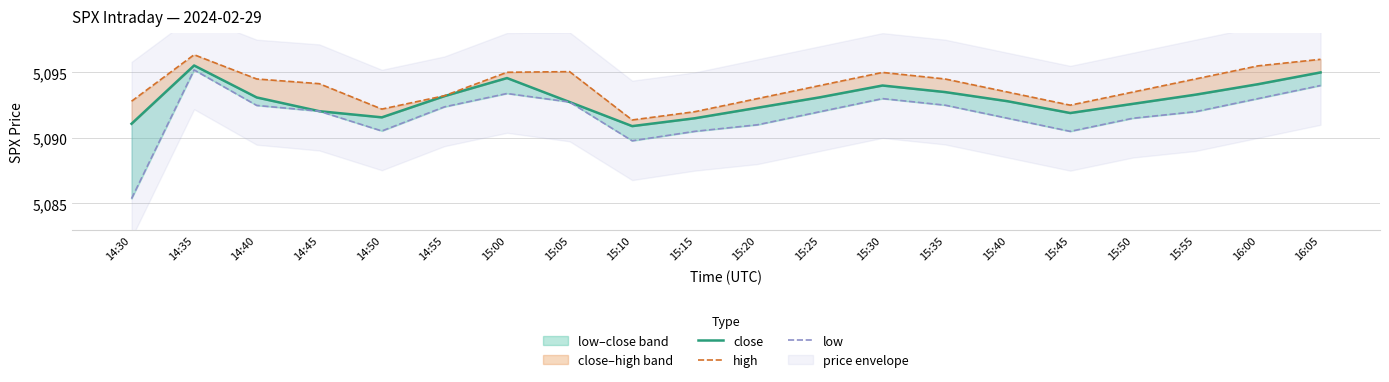

What is the highest value of the low series?

5095.2